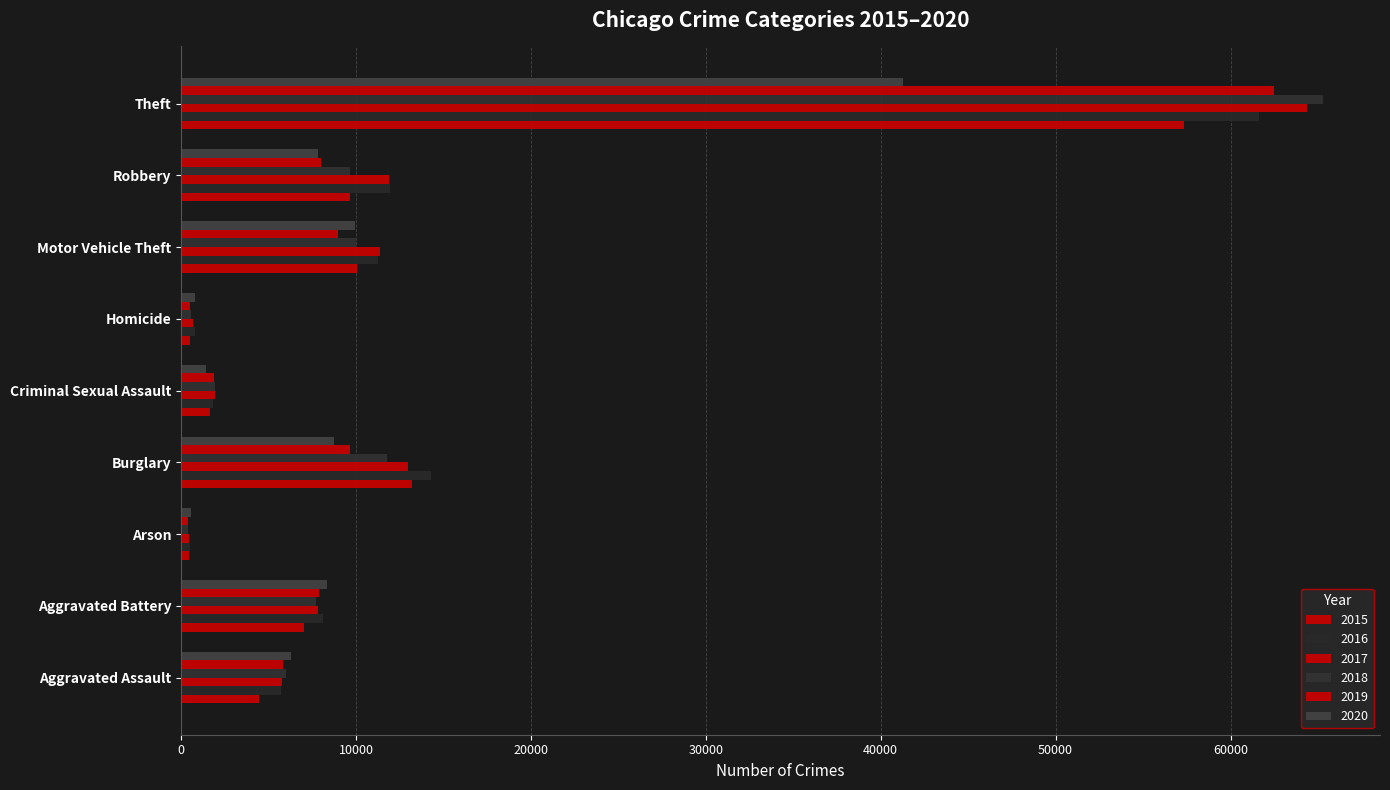

The value of 2018 at Robbery is 5439. True or false?

False